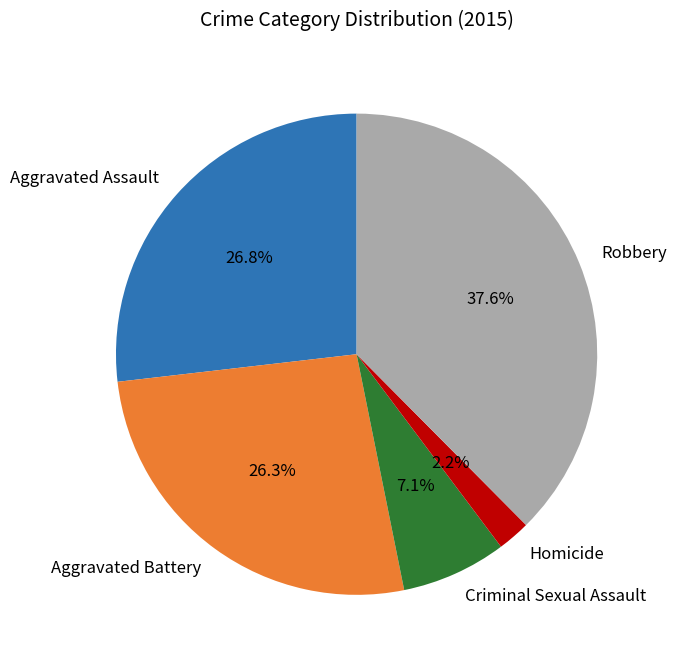

What percentage is the Aggravated Battery slice, to the nearest percent?

26%